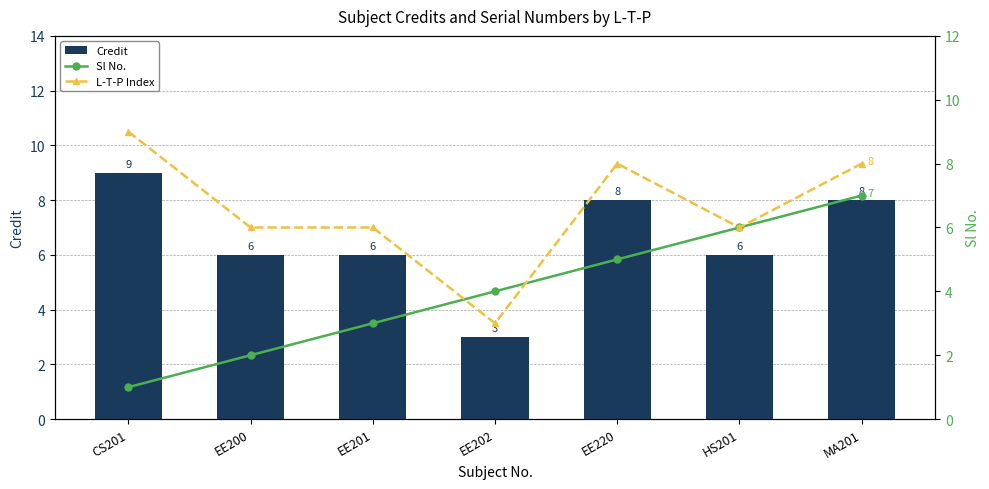

Which has a higher value, EE202 or EE220?

EE220